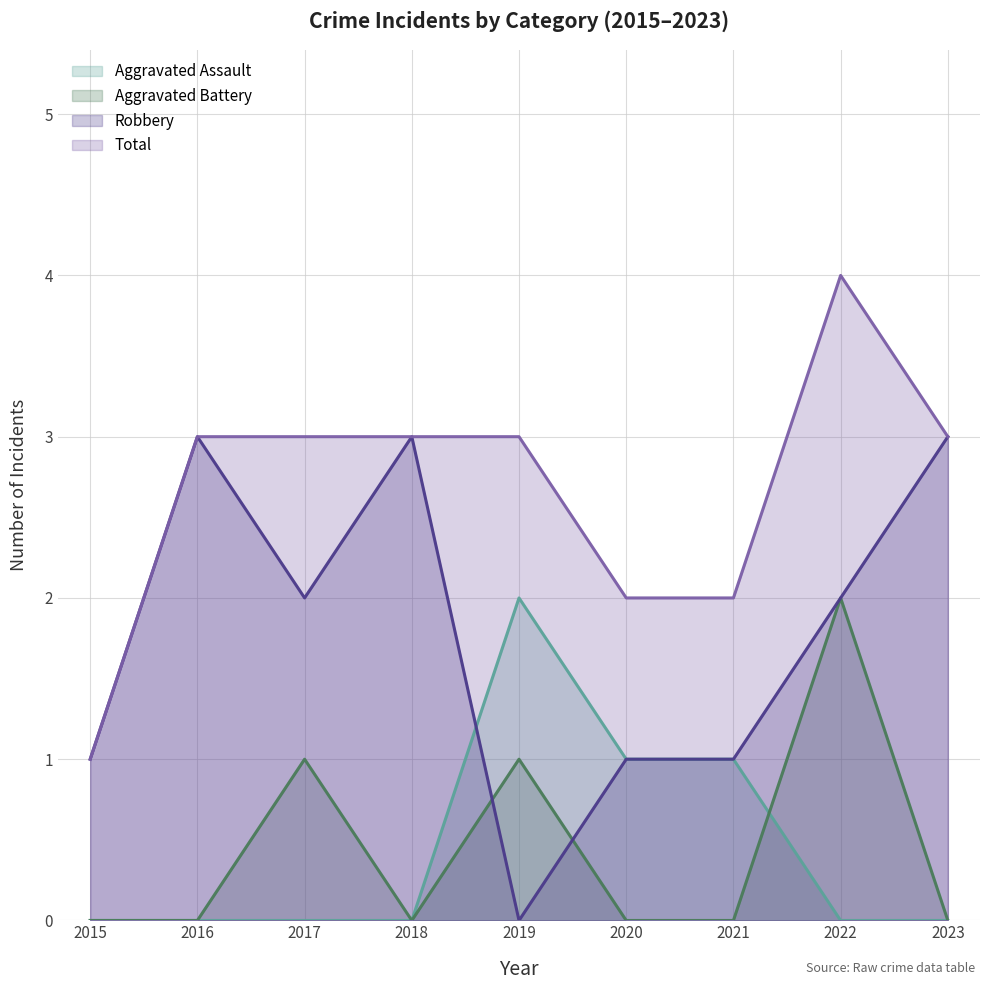

What is the total value across all series at 2015?

2